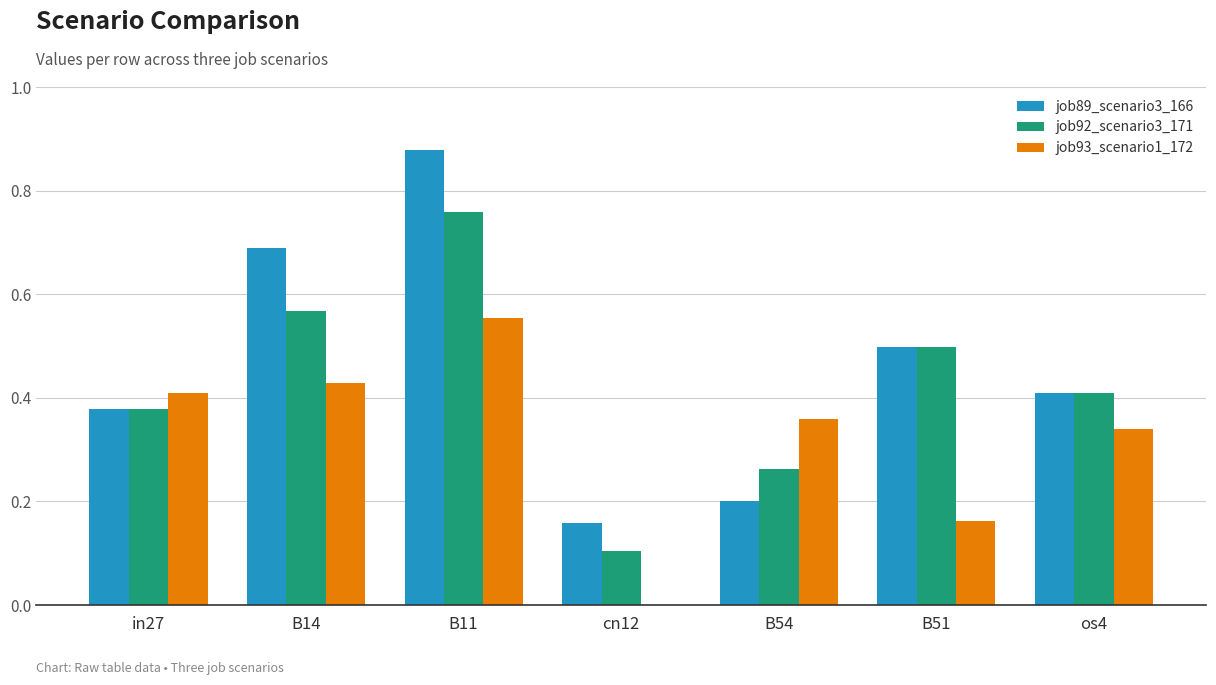

Which category has the highest value across all series?

B11